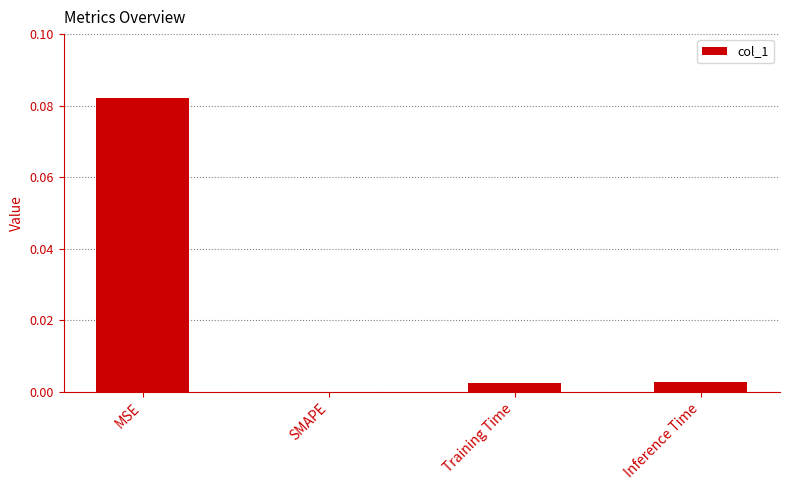

At which category does the chart reach its peak across all series?

MSE